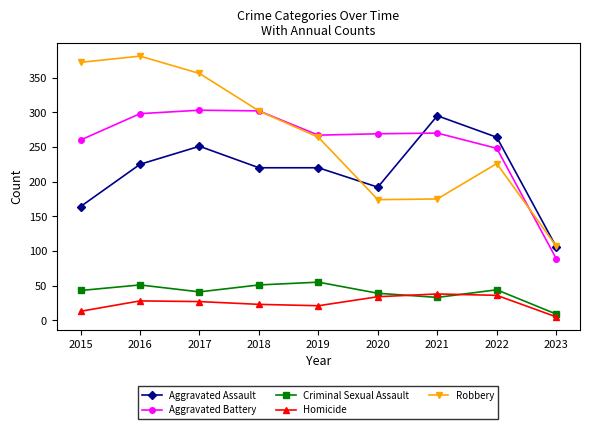

How many values in the Homicide series are below 27?

4